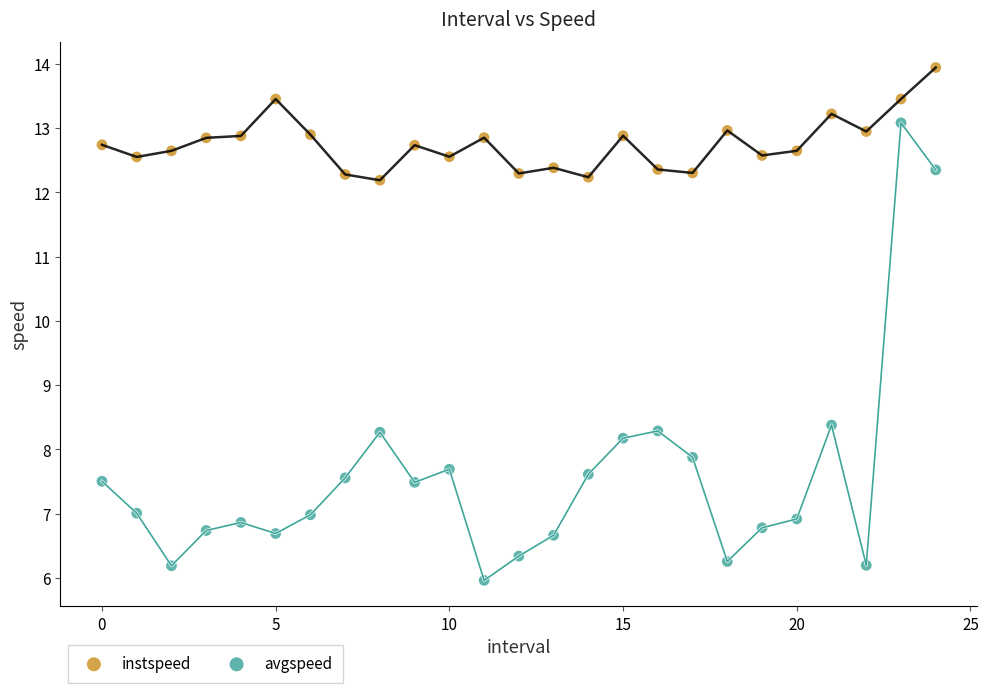

What are all the series names shown in the legend?

instspeed, avgspeed